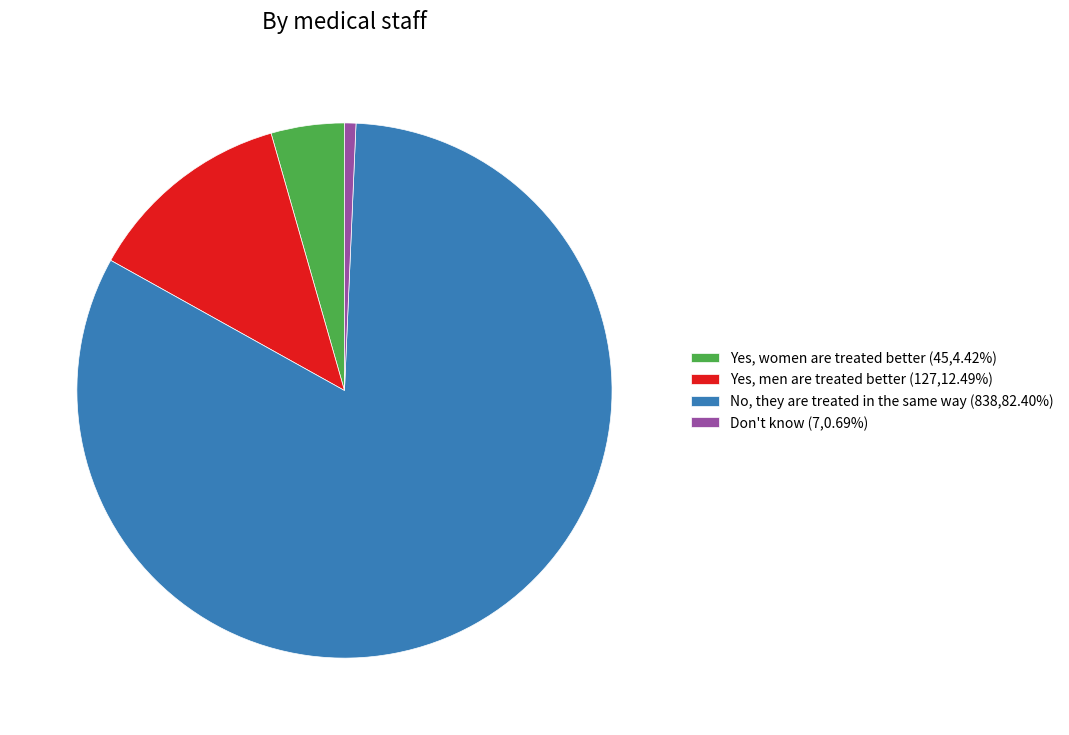

The Yes, men are treated better slice represents 12% of the pie. True or false?

True